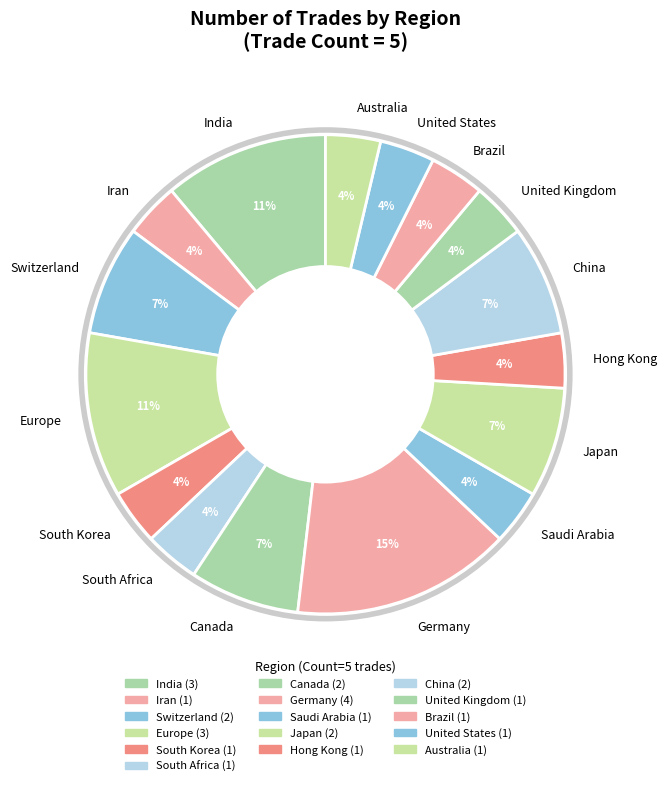

How many slices are in this pie chart?

16